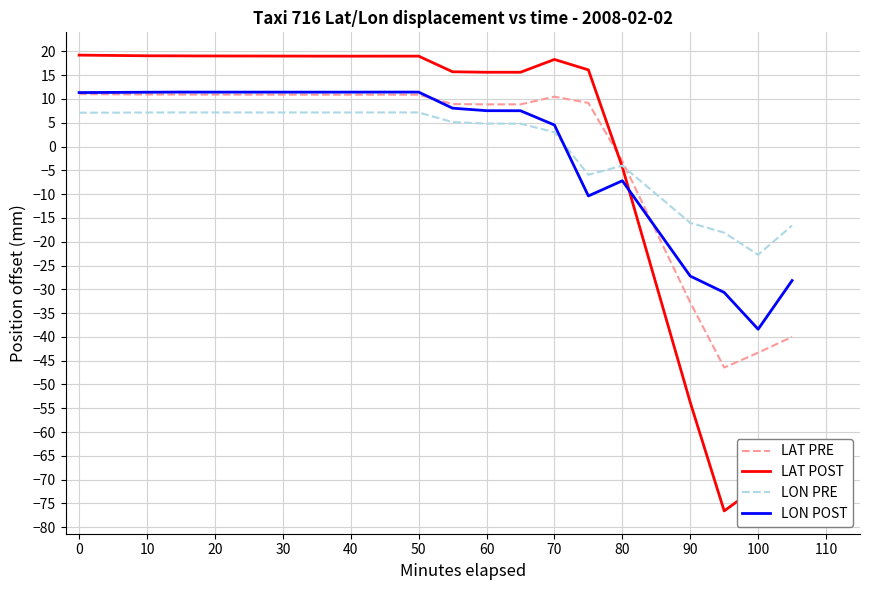

What is the greatest value displayed?

19.2